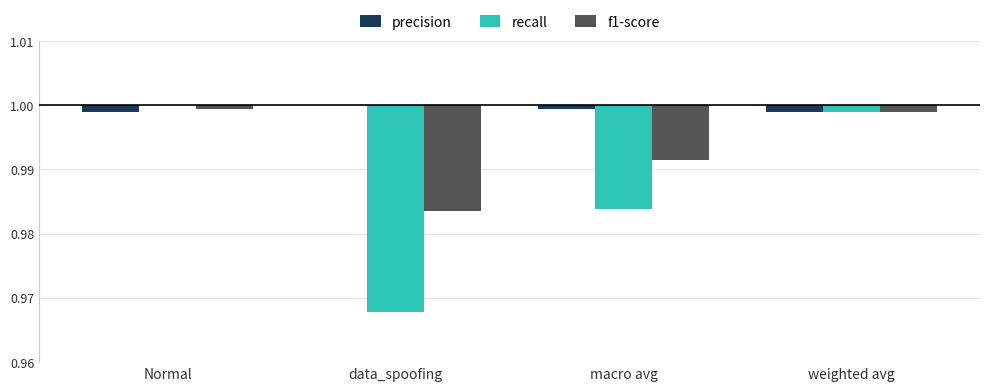

At which label is recall closest to 0?

Normal